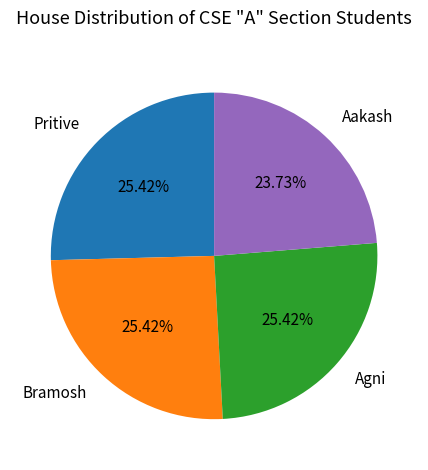

What is the total percentage of Pritive and Aakash?

49.2%